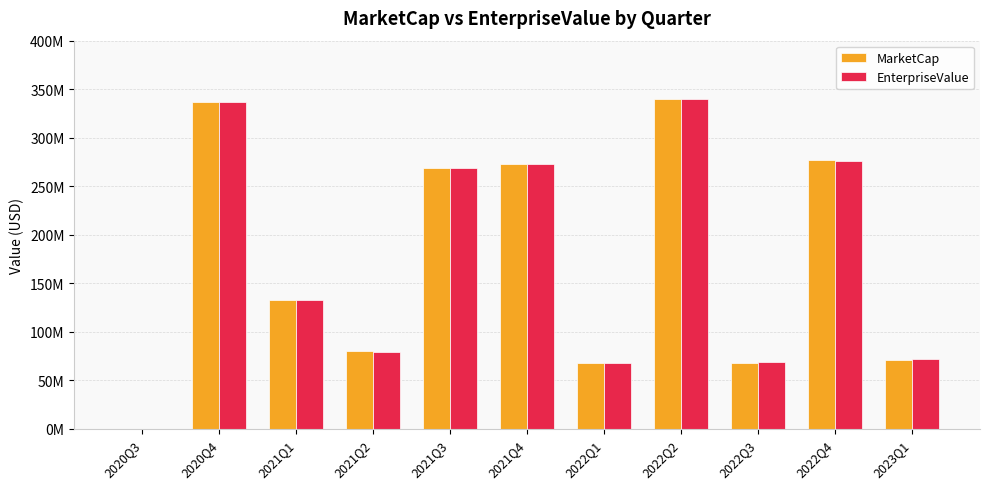

At which label does MarketCap first exceed 133042552?

2020Q4